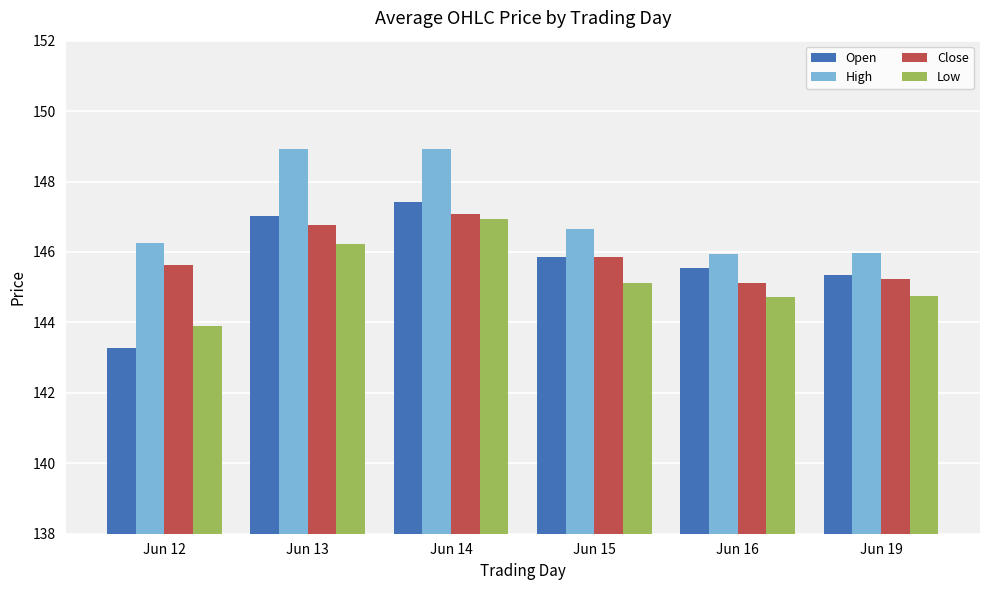

Count the number of categories in the chart.

6